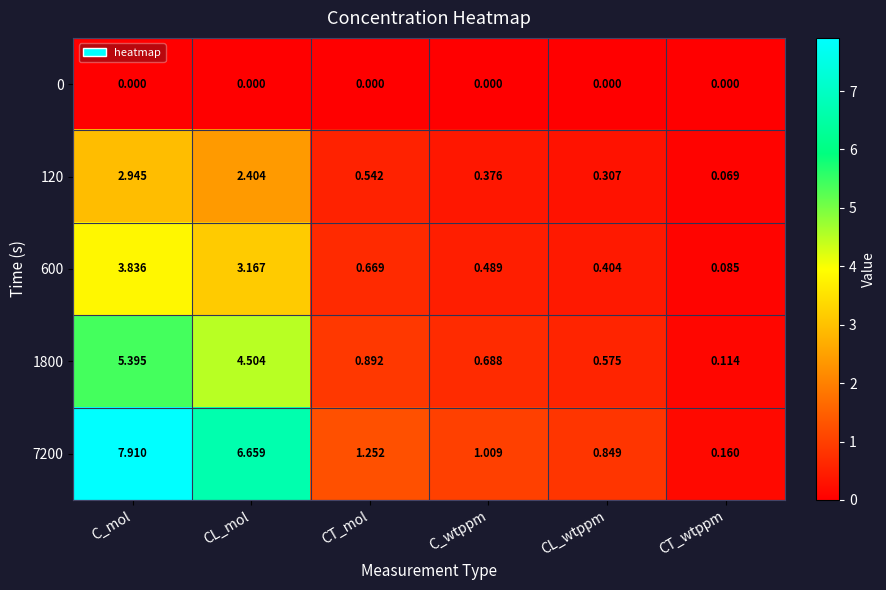

Rank the series by their maximum value, from lowest to highest.

0, 120, 600, 1800, 7200